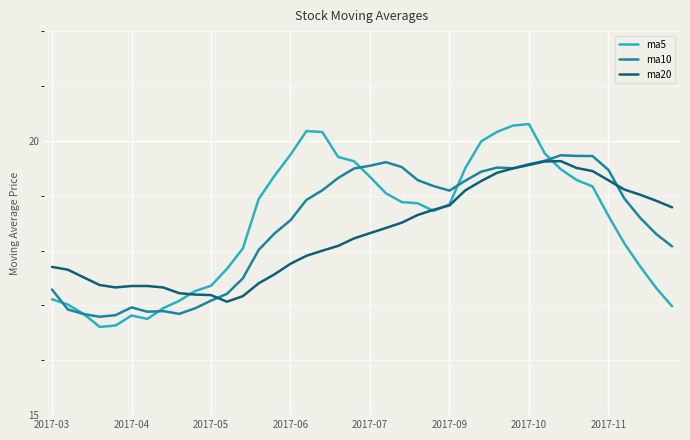

What is the highest value of the ma5 series?

20.3